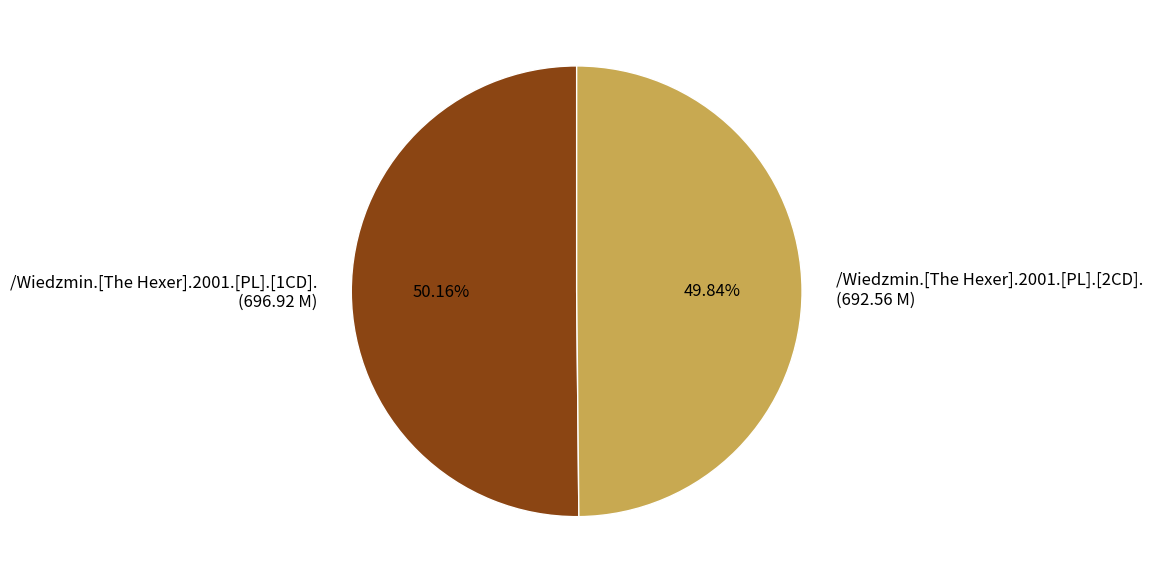

To the nearest percent, what portion does /Wiedzmin.[The Hexer].2001.[PL].[2CD]. represent?

50%